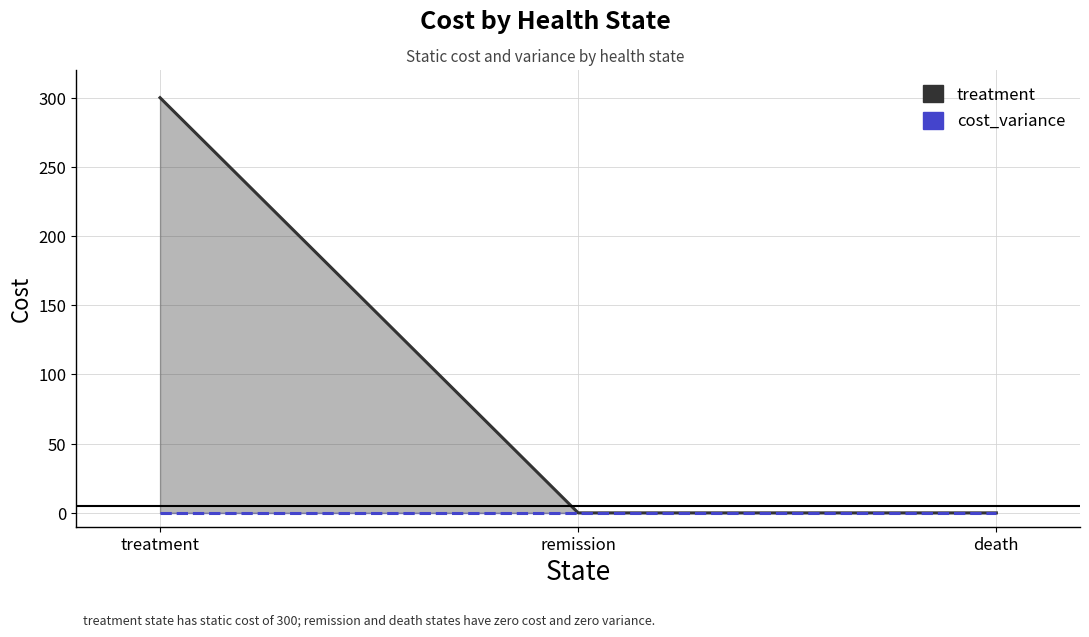

Which label corresponds to the largest value in the chart?

treatment